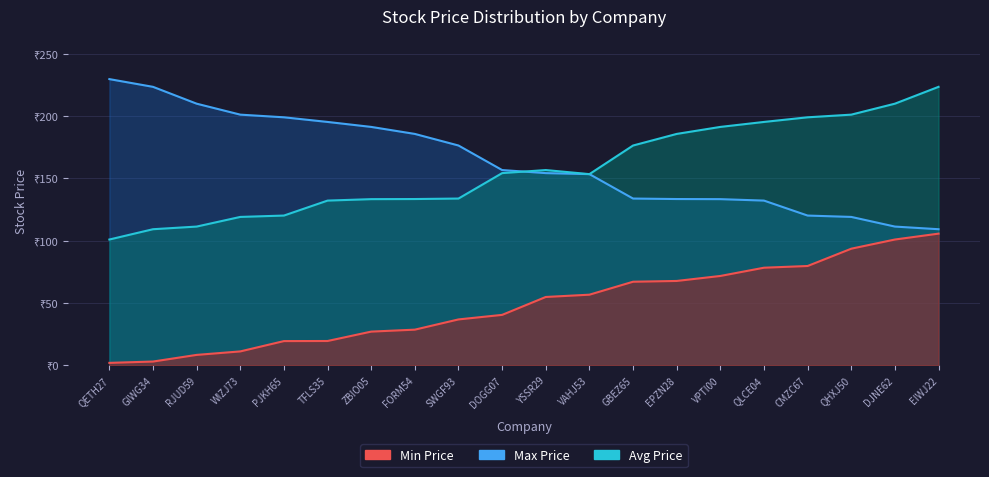

Reading right to left, what are all the values shown in this chart?

Min Price: EIWJ22=105.6	DJNE62=100.9	QHXJ50=93.5	CMZC67=79.6	QLCE04=78.3	VPTI00=71.7	EPZN28=67.7	GBEZ65=67.0	VAHJ53=56.6	YSSR29=54.8	DOGG07=40.5	SWGF93=36.8	FORM54=28.6	ZBIO05=27.0	TFLS35=19.5	PJKH65=19.4	WIZJ73=11.2	RJUD59=8.4	GIWG34=3.0	QETH27=2.0
Avg Price: EIWJ22=223.3	DJNE62=209.8	QHXJ50=201.0	CMZC67=198.9	QLCE04=195.1	VPTI00=191.2	EPZN28=185.5	GBEZ65=176.2	VAHJ53=153.3	YSSR29=156.6	DOGG07=154.1	SWGF93=133.7	FORM54=133.3	ZBIO05=133.2	TFLS35=132.1	PJKH65=120.1	WIZJ73=119.0	RJUD59=111.2	GIWG34=109.1	QETH27=100.9
Max Price: EIWJ22=109.1	DJNE62=111.2	QHXJ50=119.0	CMZC67=120.1	QLCE04=132.1	VPTI00=133.2	EPZN28=133.3	GBEZ65=133.7	VAHJ53=153.3	YSSR29=154.1	DOGG07=156.6	SWGF93=176.2	FORM54=185.5	ZBIO05=191.2	TFLS35=195.1	PJKH65=198.9	WIZJ73=201.0	RJUD59=209.8	GIWG34=223.3	QETH27=229.5